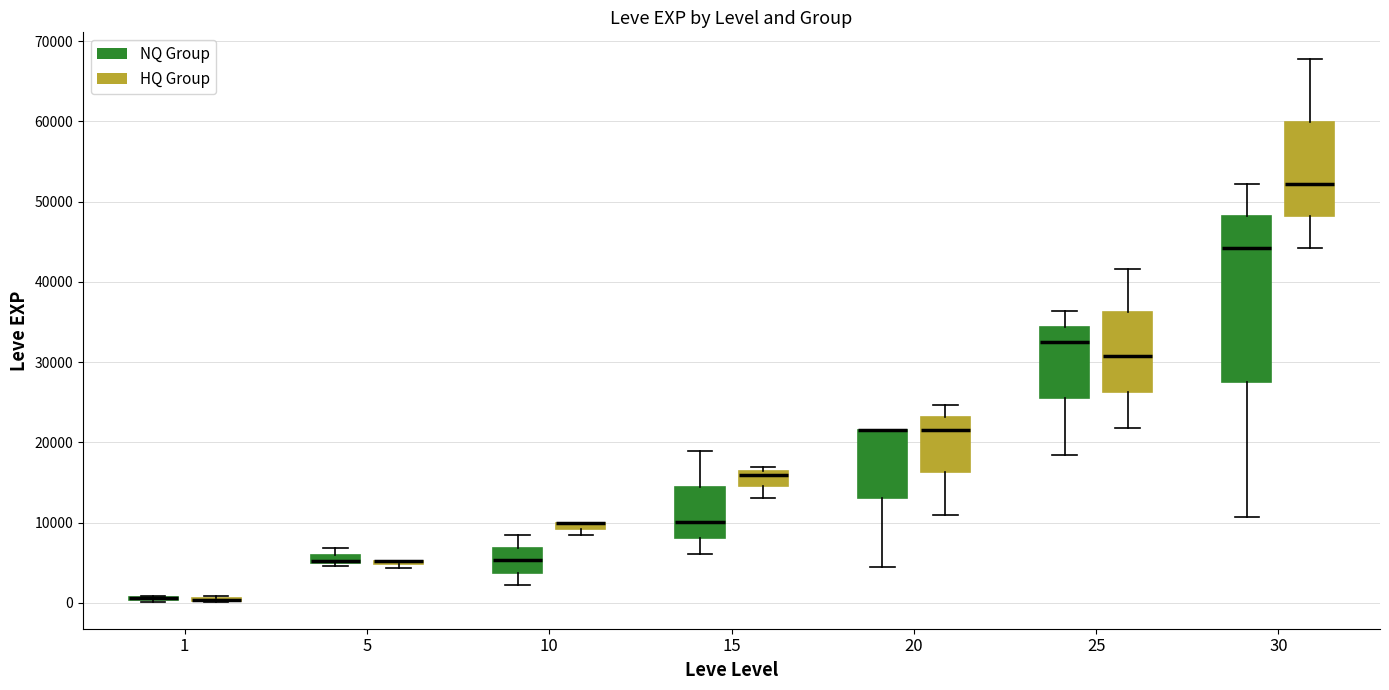

Where is the lower edge of the box for 10 (HQ Group) on the y-axis? The values are not printed on the chart, so give them approximately, as read against the axis.

9000